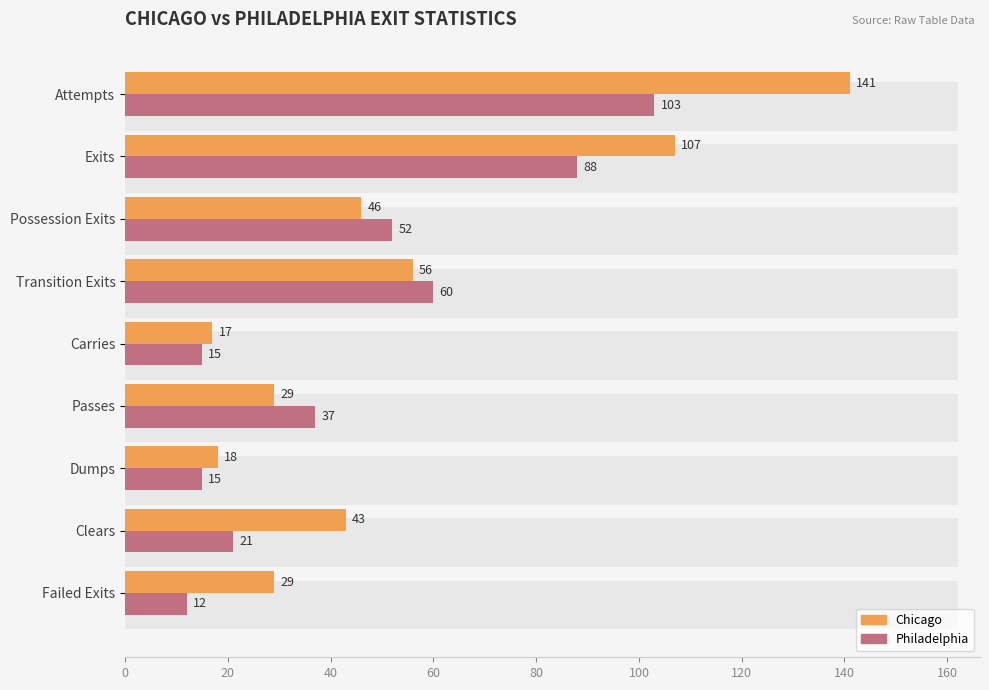

The Chicago series shows 8 at Failed Exits. True or false?

False